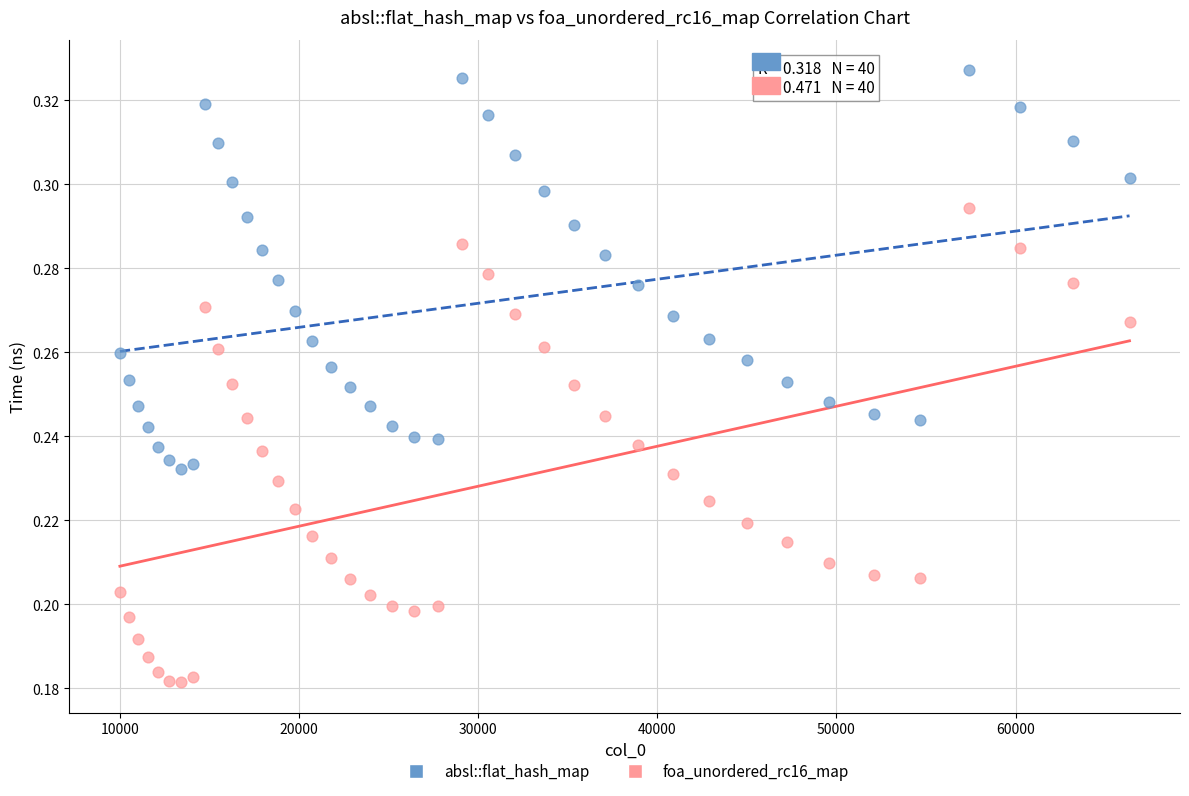

Which series has the widest spread of Y values?

foa_unordered_rc16_map